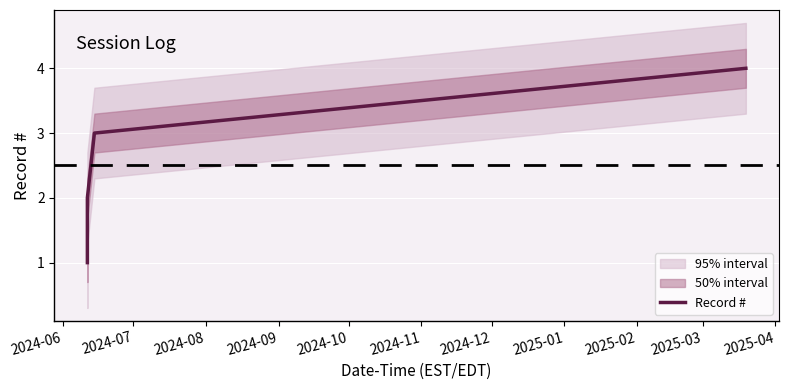

Is it true that the value at 2024-06 is 1?

True